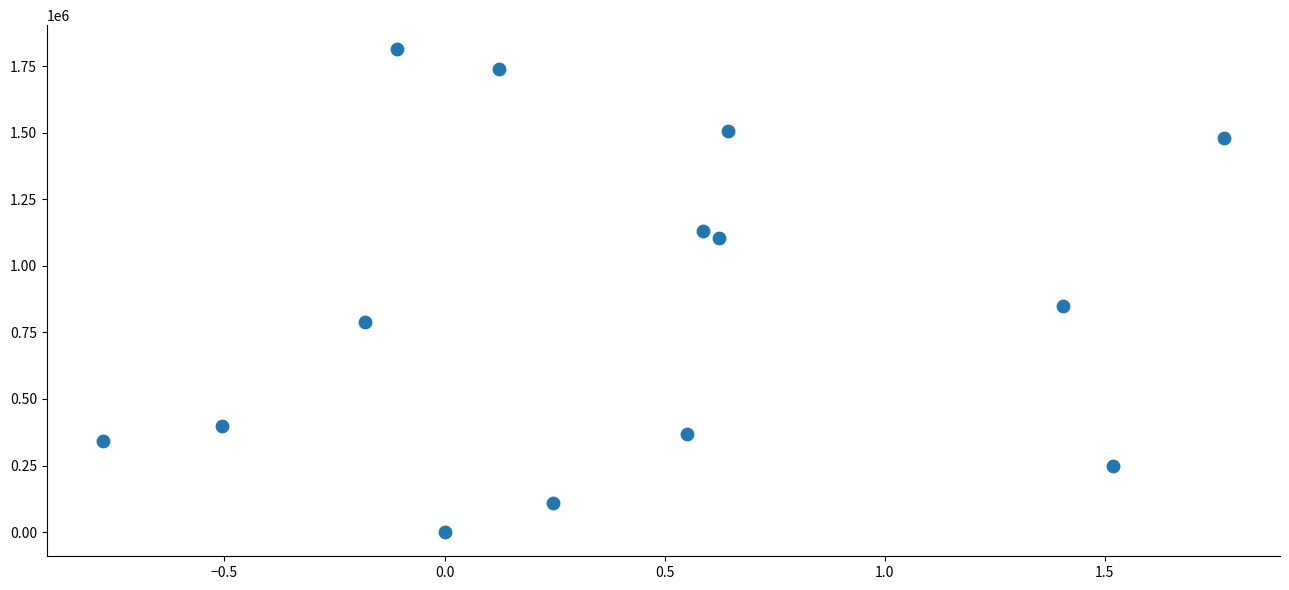

What Y value in the scatter plot is closest to 906562?

848125